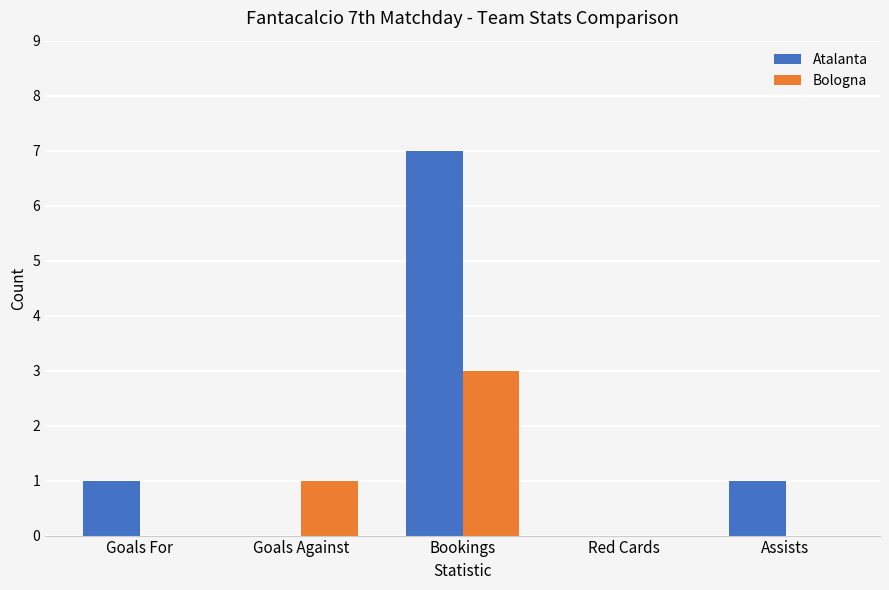

Which series changed the most between Goals For and Red Cards?

Atalanta